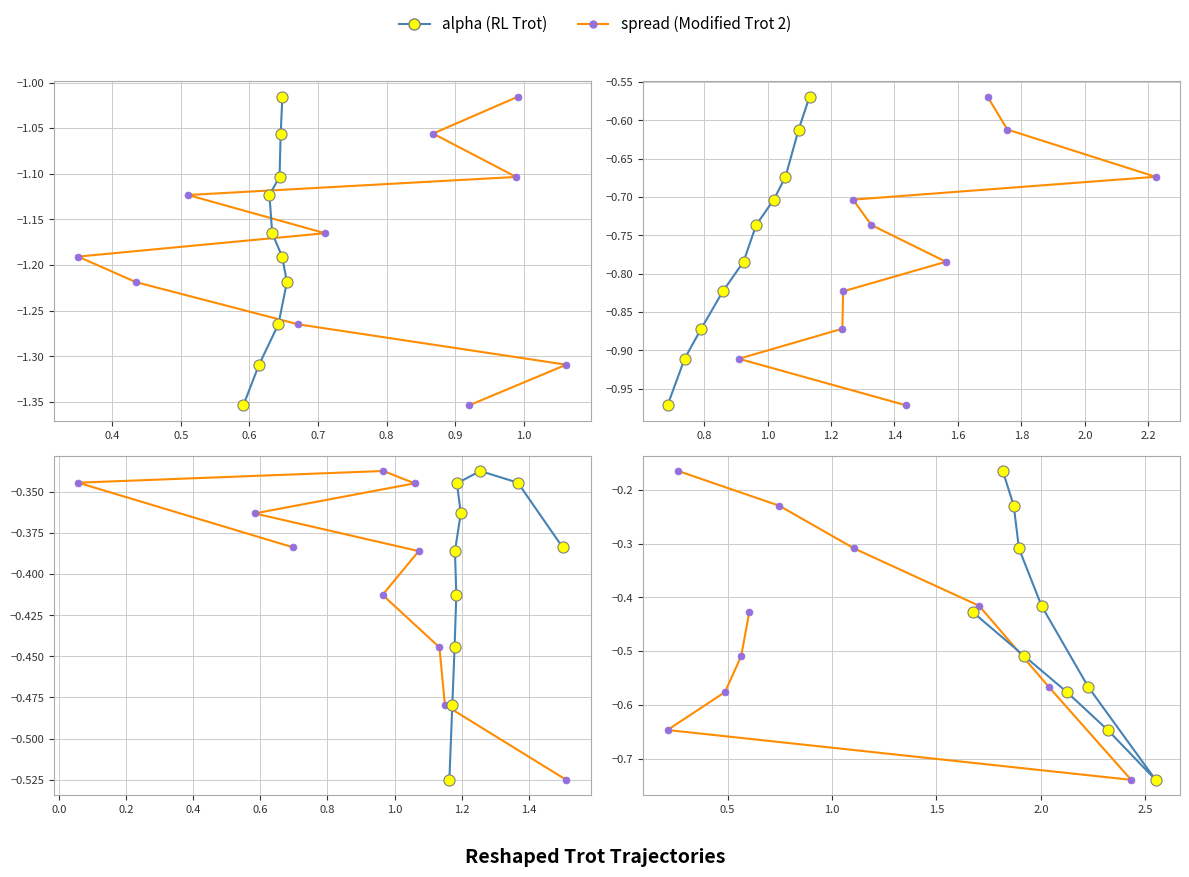

Rank the series at 1.0 from lowest to highest value.

alpha (RL Trot), spread (Modified Trot 2)